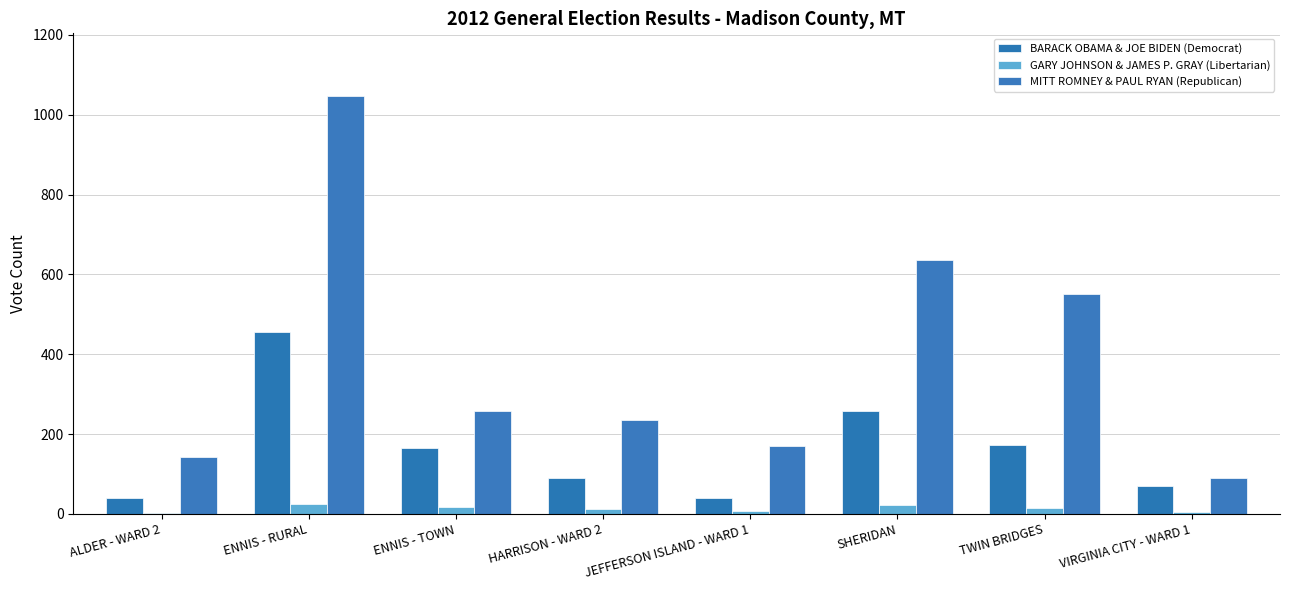

How many data points does each series have?

8